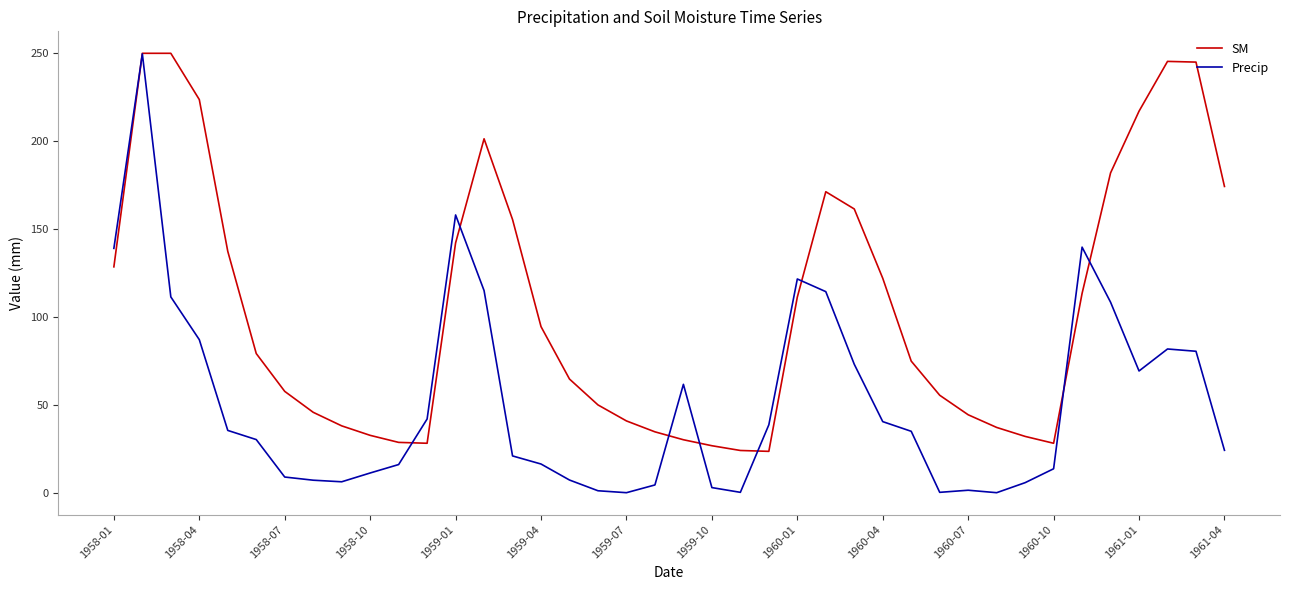

Which series has the widest spread of values?

Precip